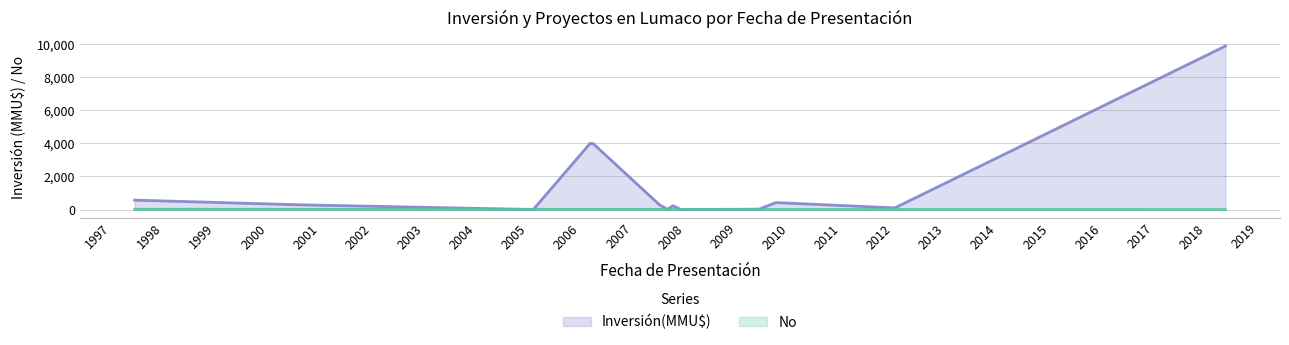

Count the number of data series in this chart.

2